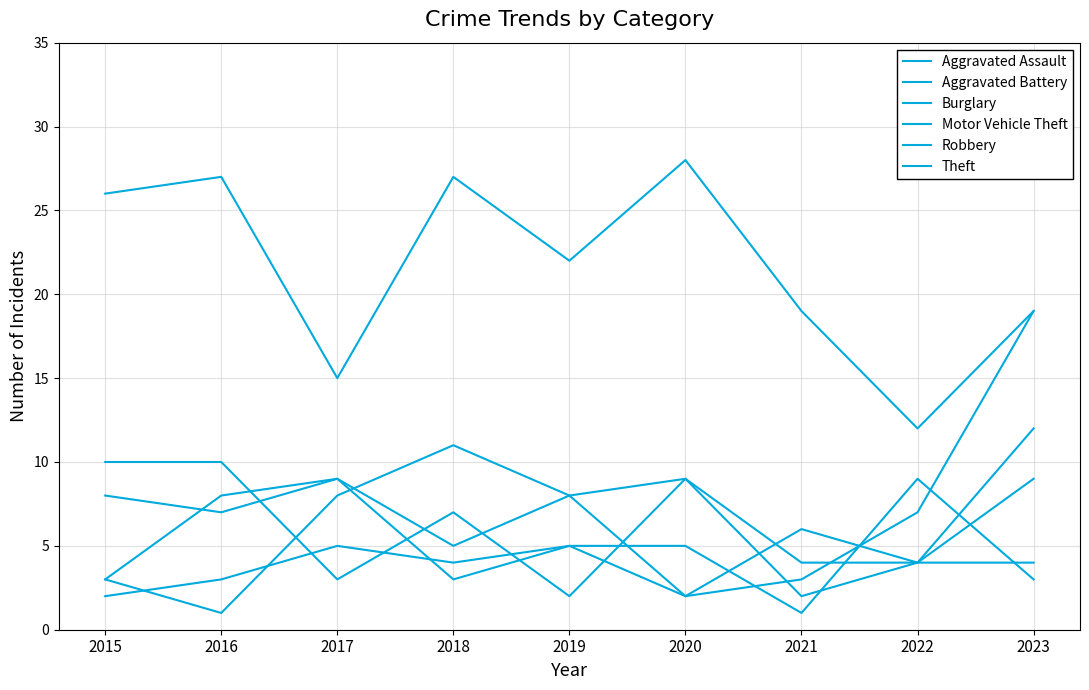

How many lines are shown in the chart?

6